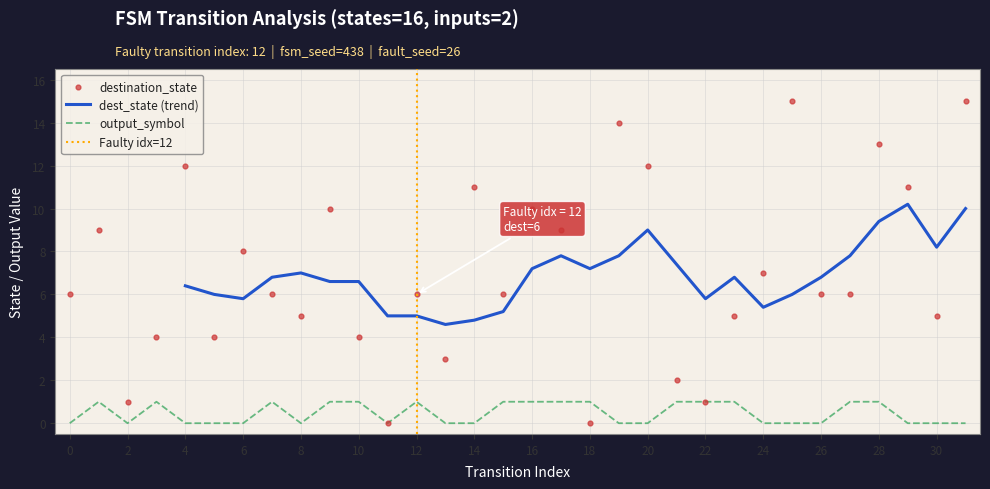

Which series contains the highest Y value?

destination_state